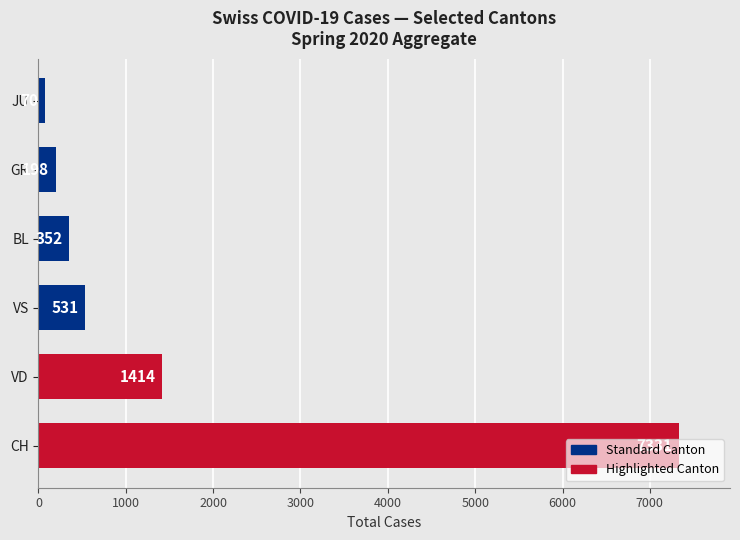

What is the sum of all values?

9896